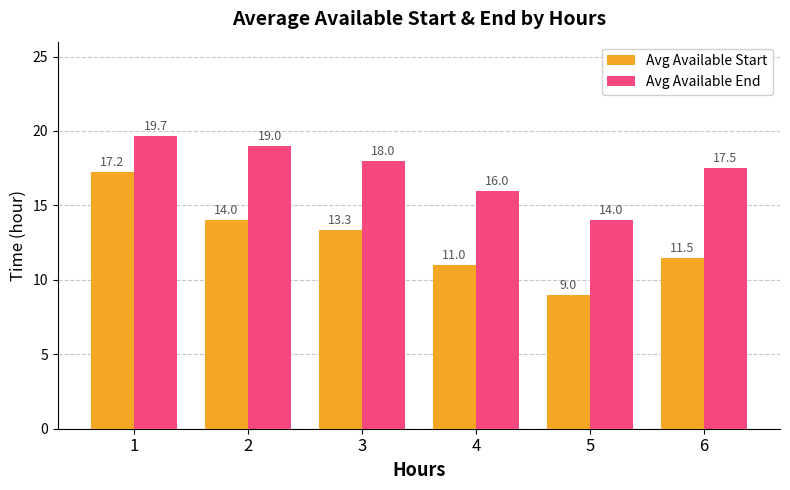

Reading left to right, extract all data points from this chart.

Avg Available Start: 17.2	14.0	13.3	11.0	9.0	11.5
Avg Available End: 19.7	19.0	18.0	16.0	14.0	17.5